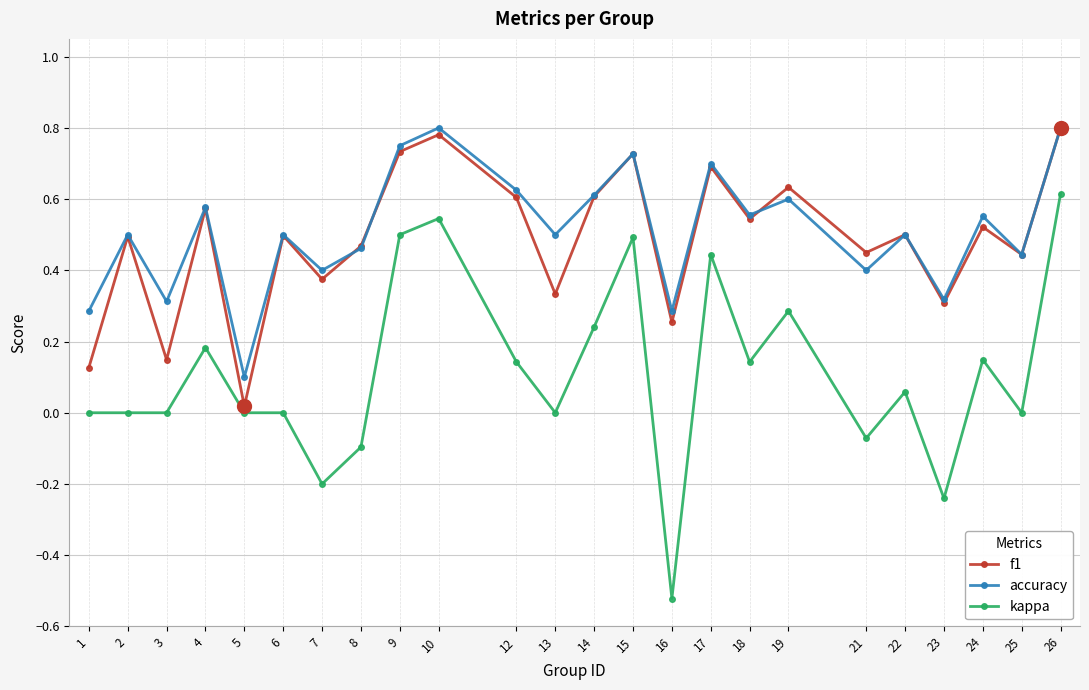

Which category has the lowest value across all series?

16